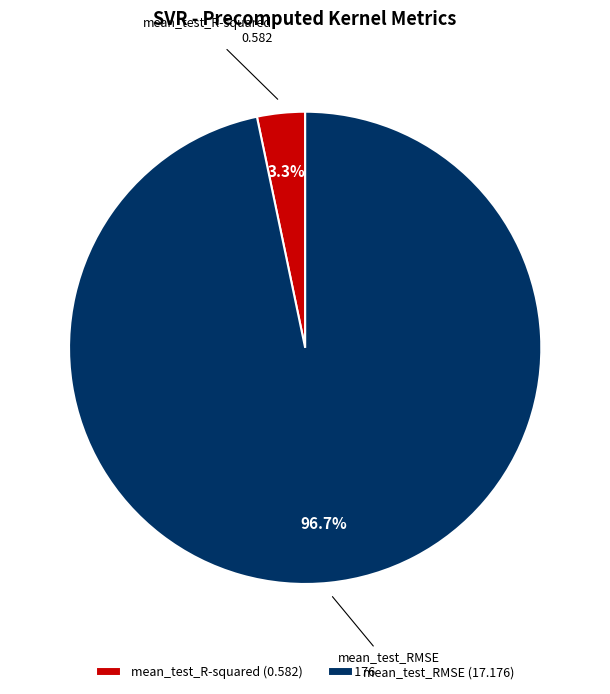

Which has a higher value, mean_test_RMSE or mean_test_R-squared?

mean_test_RMSE